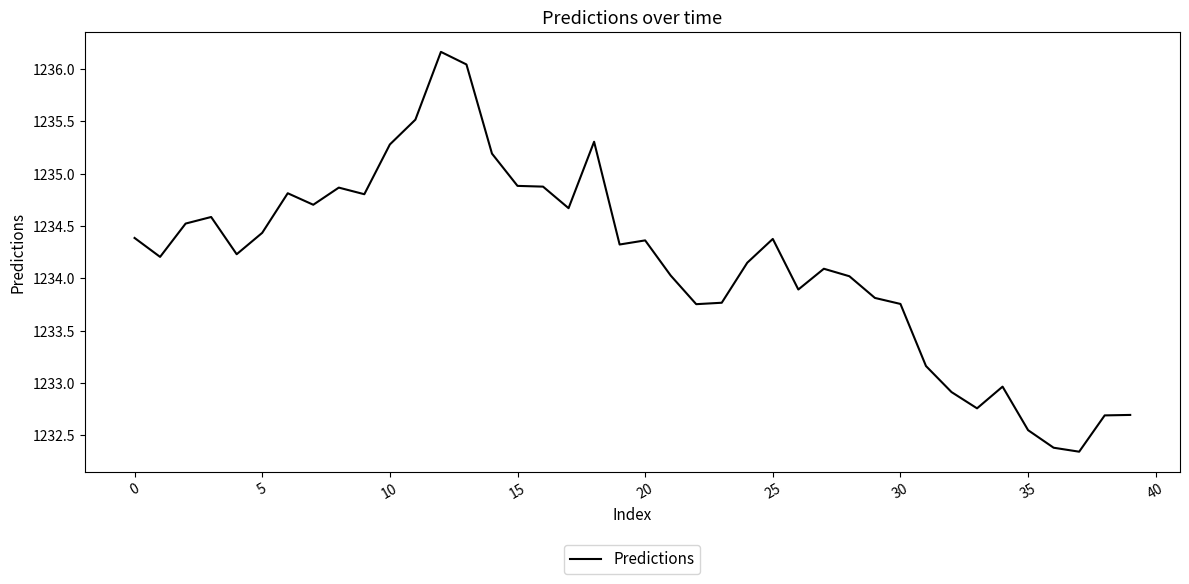

What is the maximum value shown in the chart?

1236.2